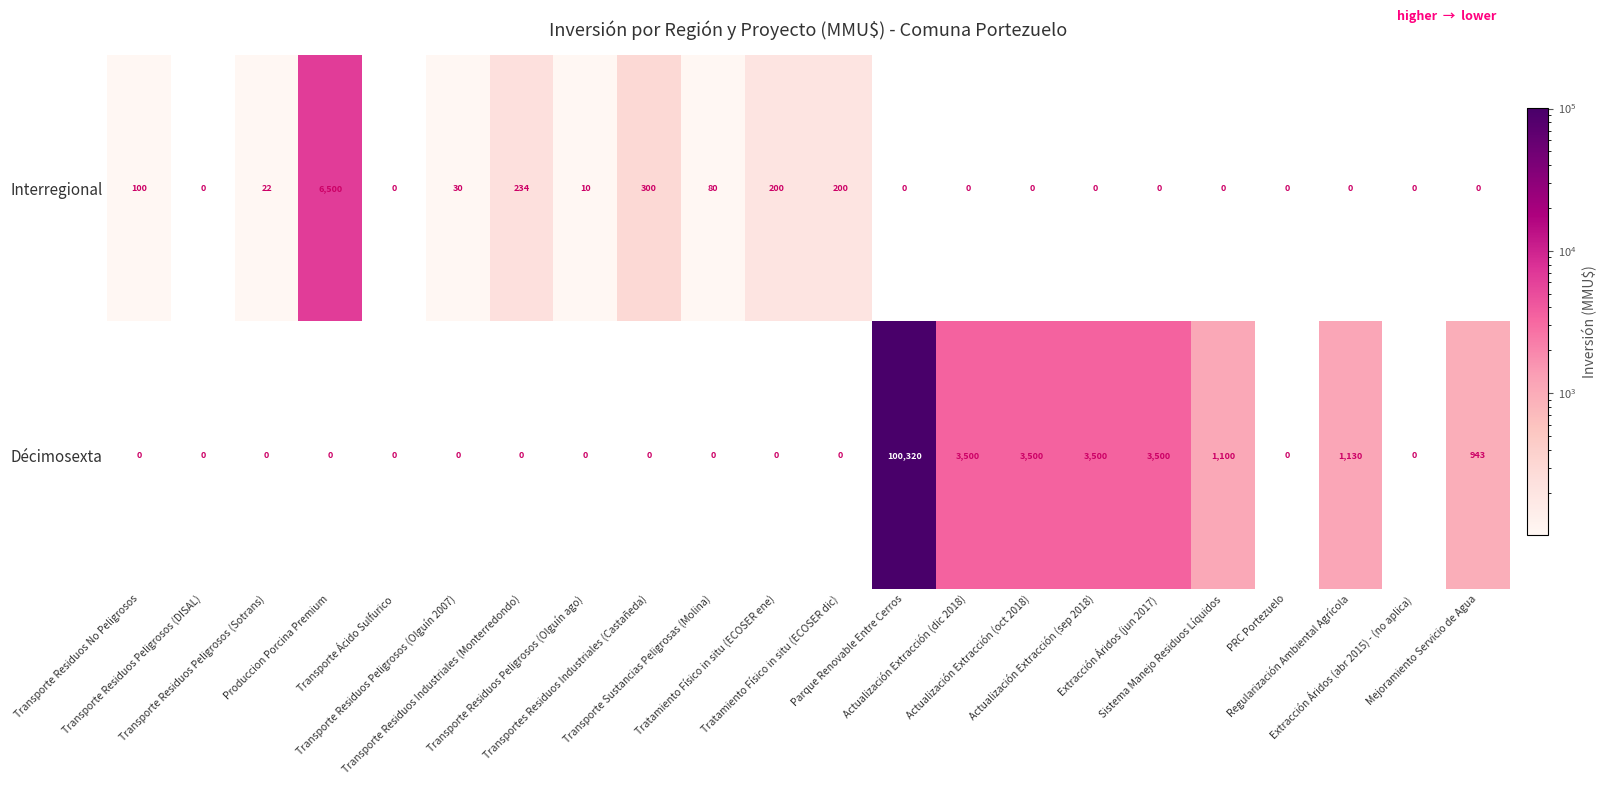

List the series in order of their overall mean, lowest first.

Interregional, Décimosexta